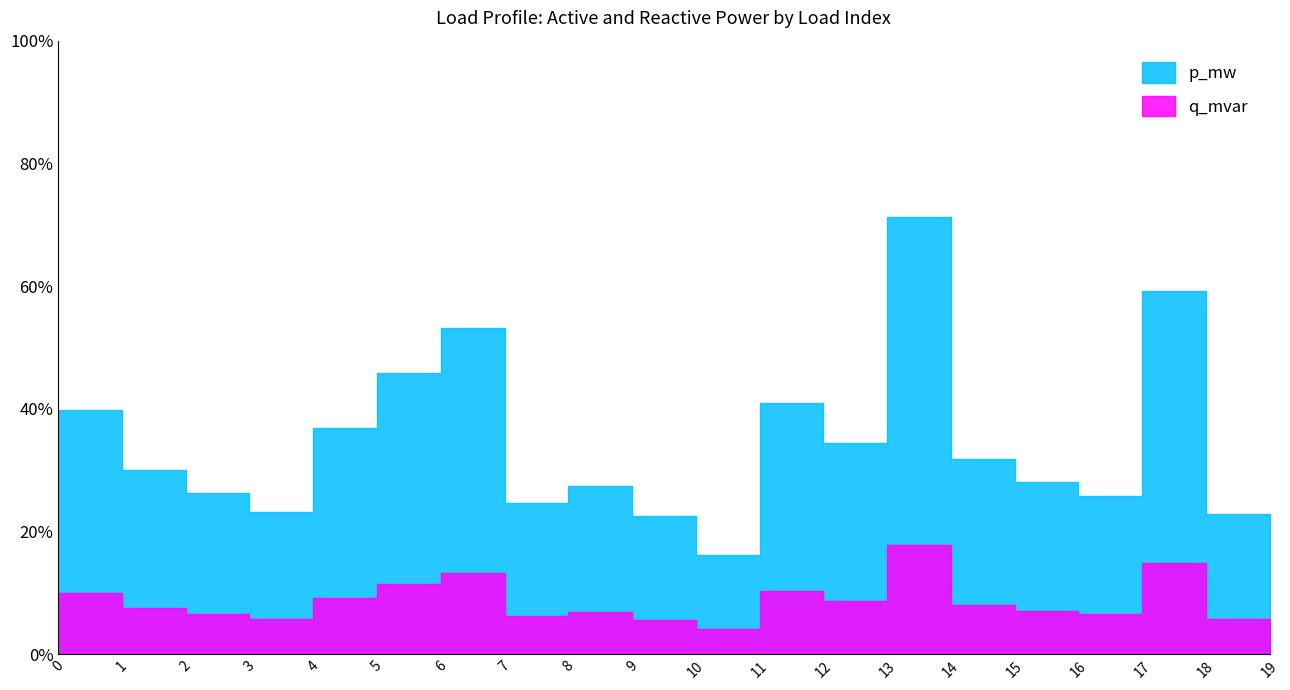

True or false: q_mvar and p_mw cross at least once.

False